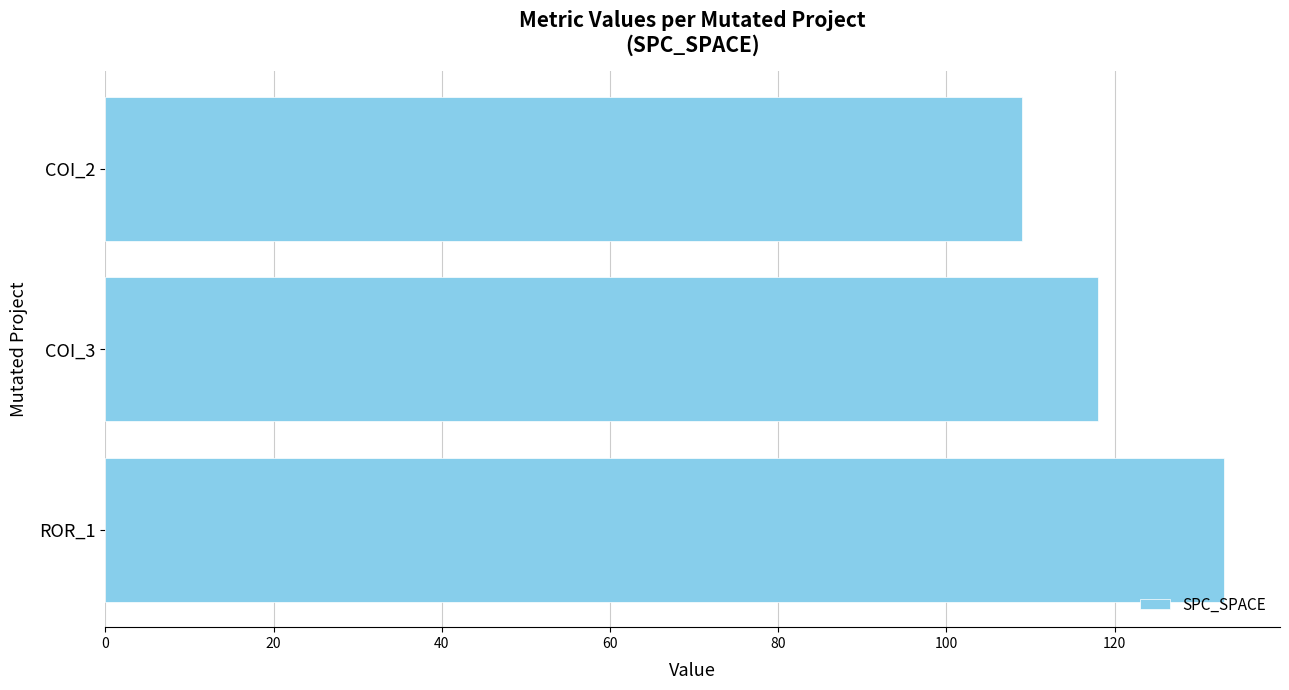

List the labels in order of value, largest first.

ROR_1, COI_3, COI_2